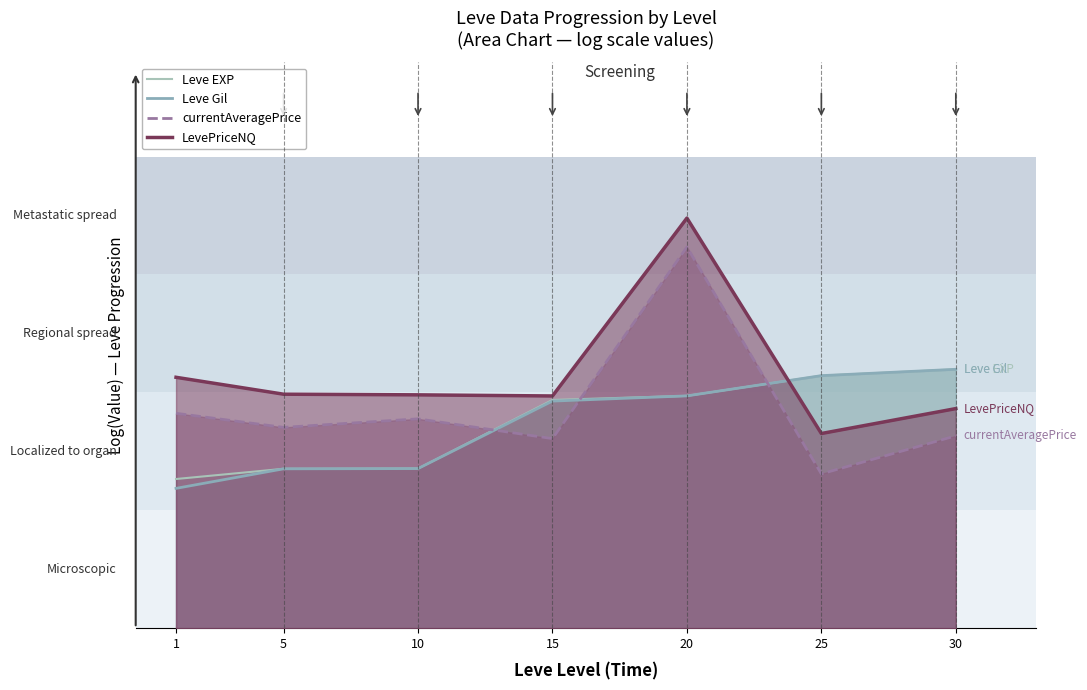

How many series are shown in this chart?

4